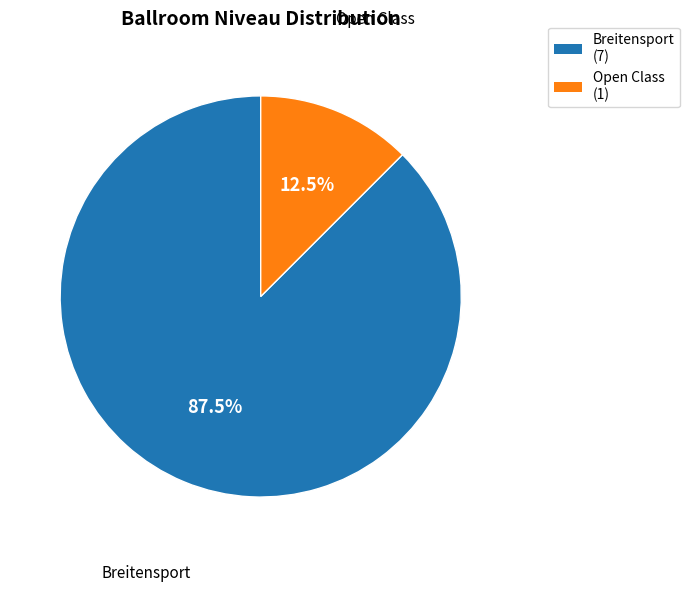

Is there a majority slice in this chart?

Yes